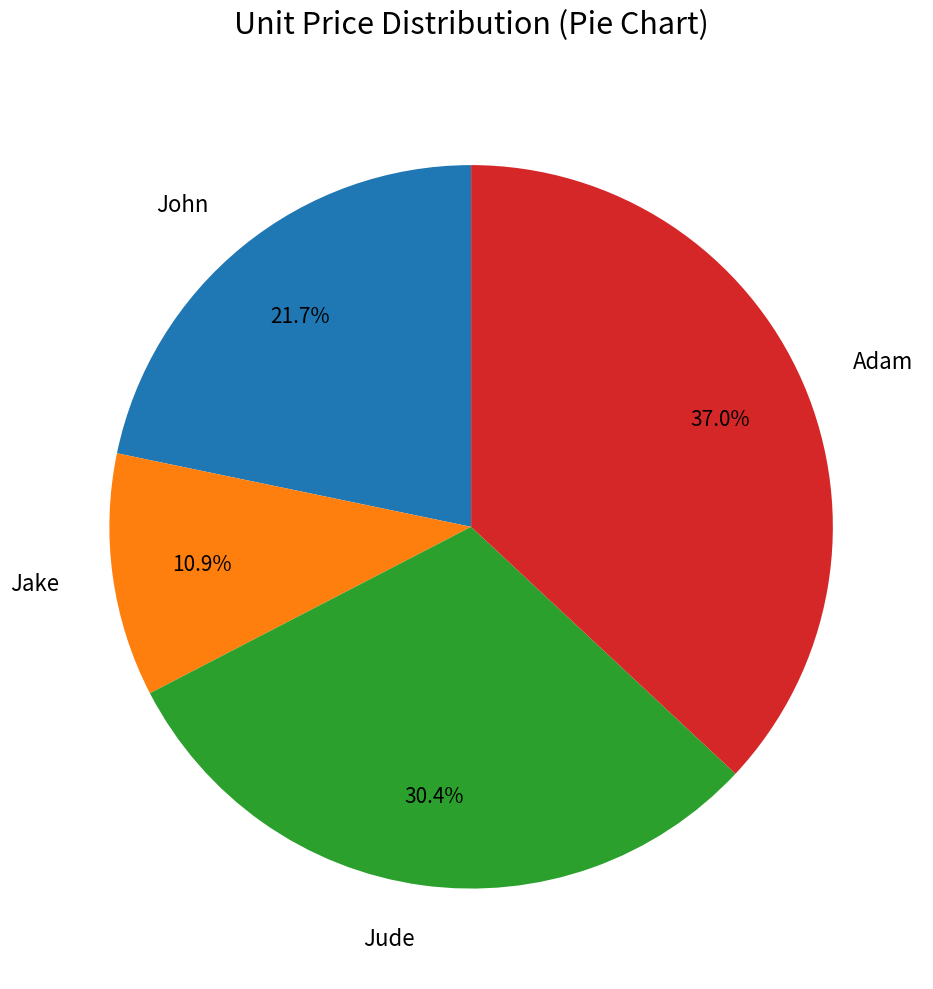

To the nearest percent, what portion does Adam represent?

37%